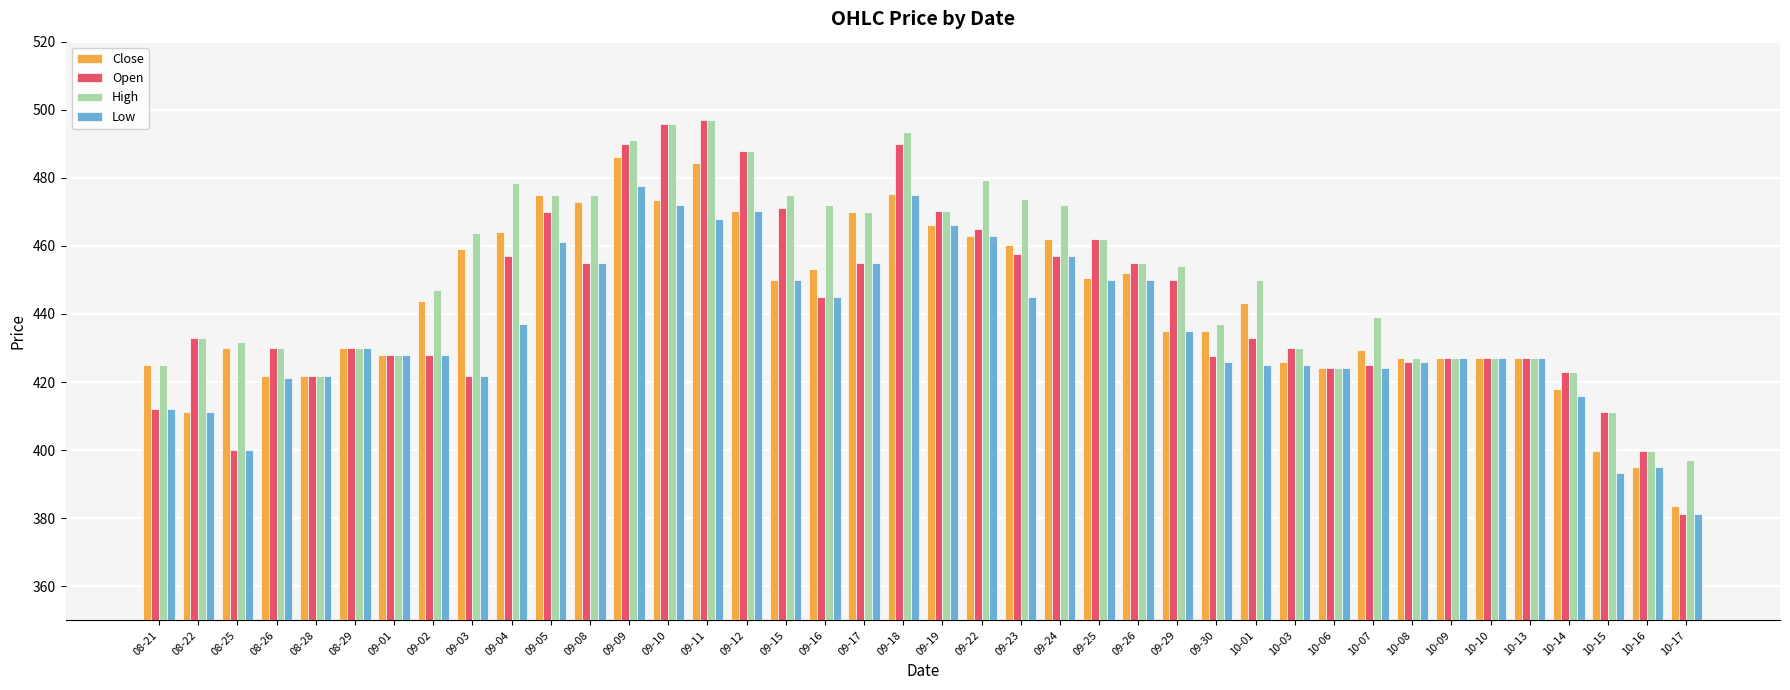

What is the minimum value shown in the chart?

381.2